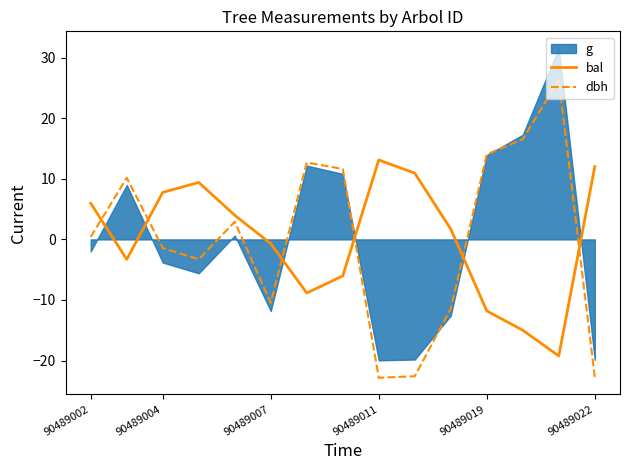

How many data points does each series have?

15